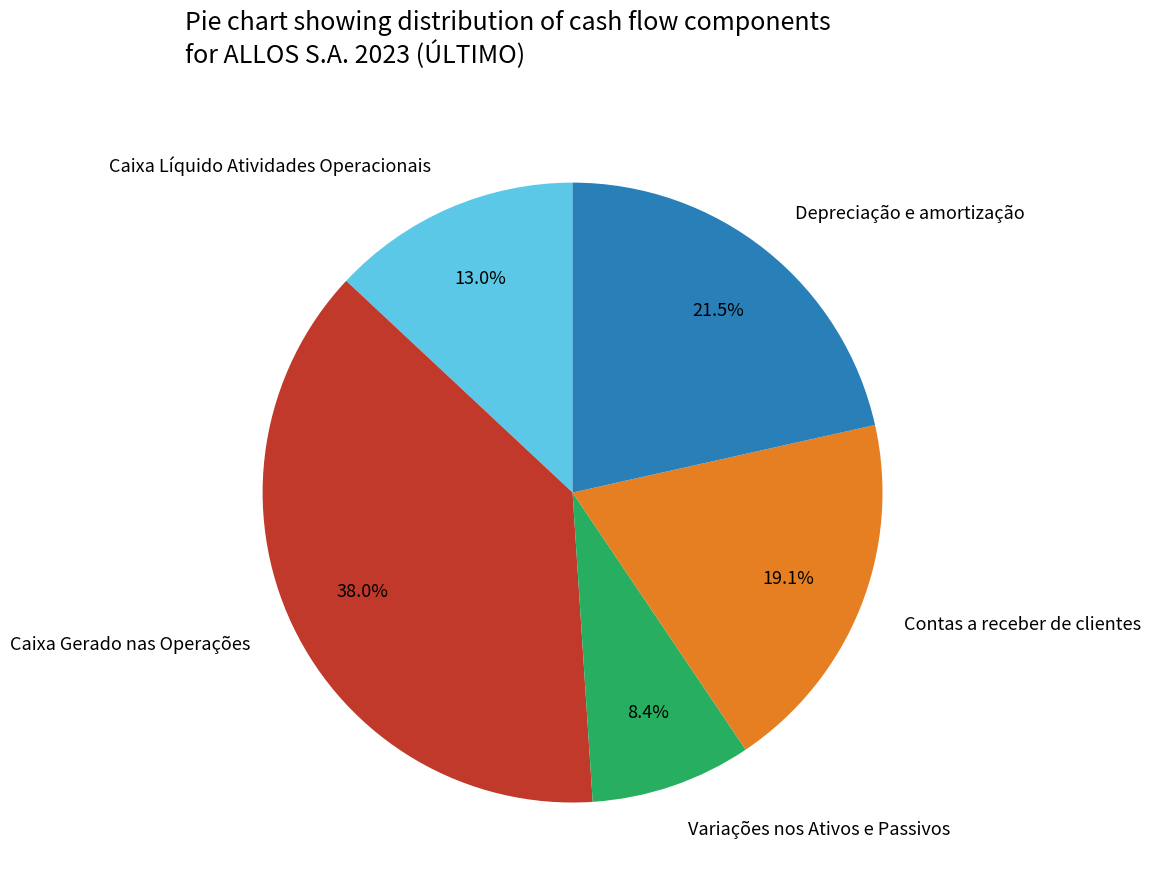

Does Caixa Gerado nas Operações account for over 50% of the chart?

No